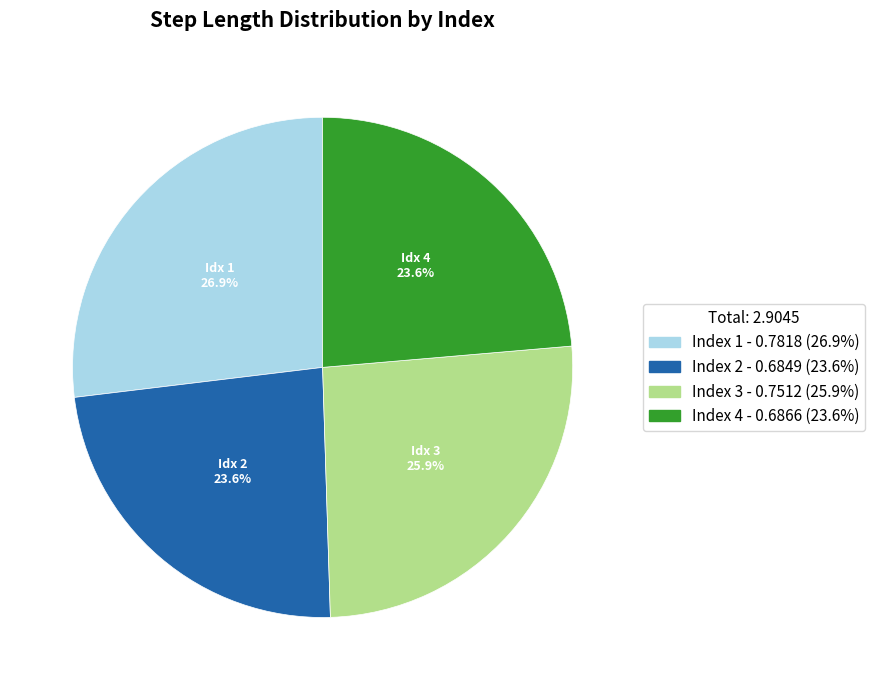

How many slices are in this pie chart?

4